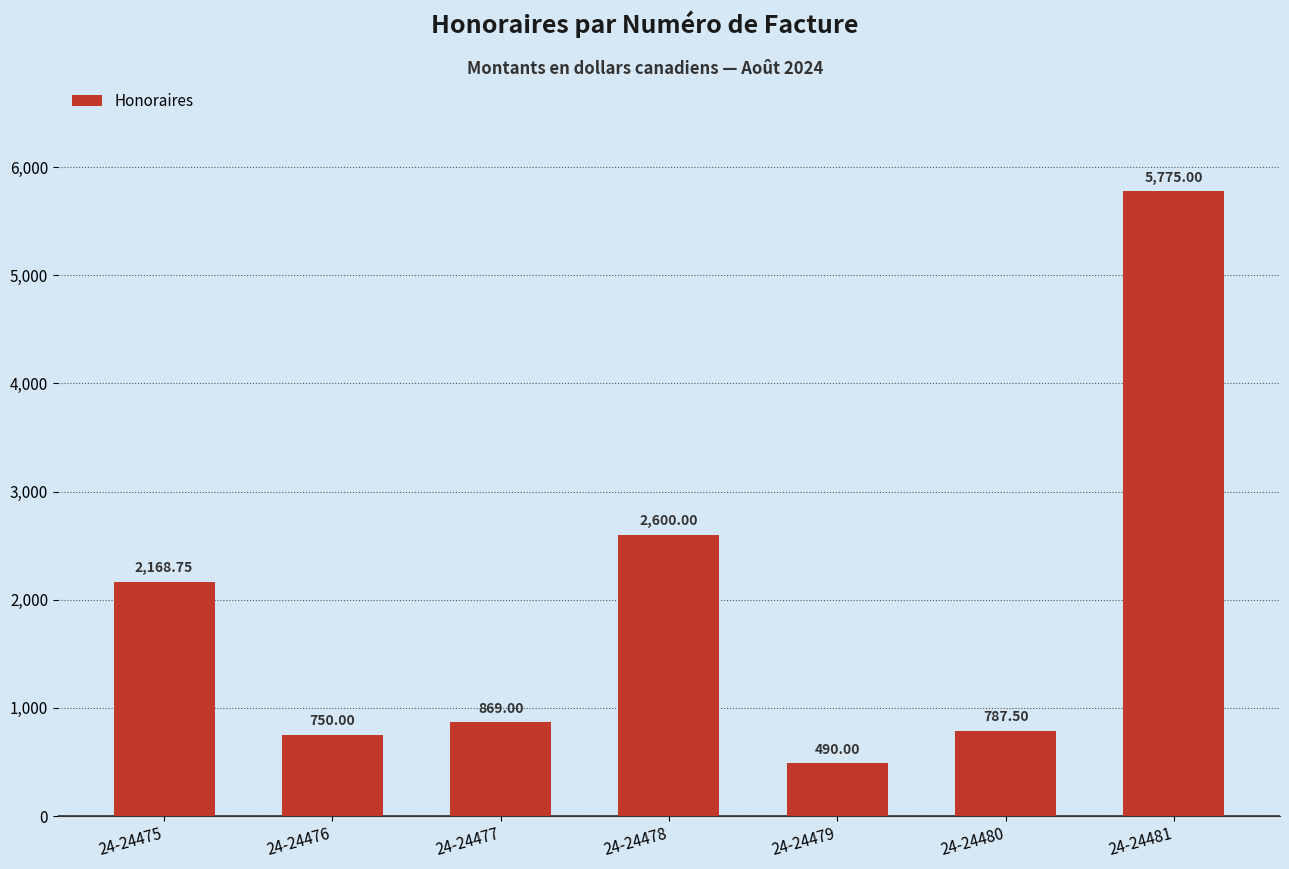

Reading left to right, what are all the values shown in this chart?

24-24475=2168.8	24-24476=750.0	24-24477=869.0	24-24478=2600.0	24-24479=490.0	24-24480=787.5	24-24481=5775.0